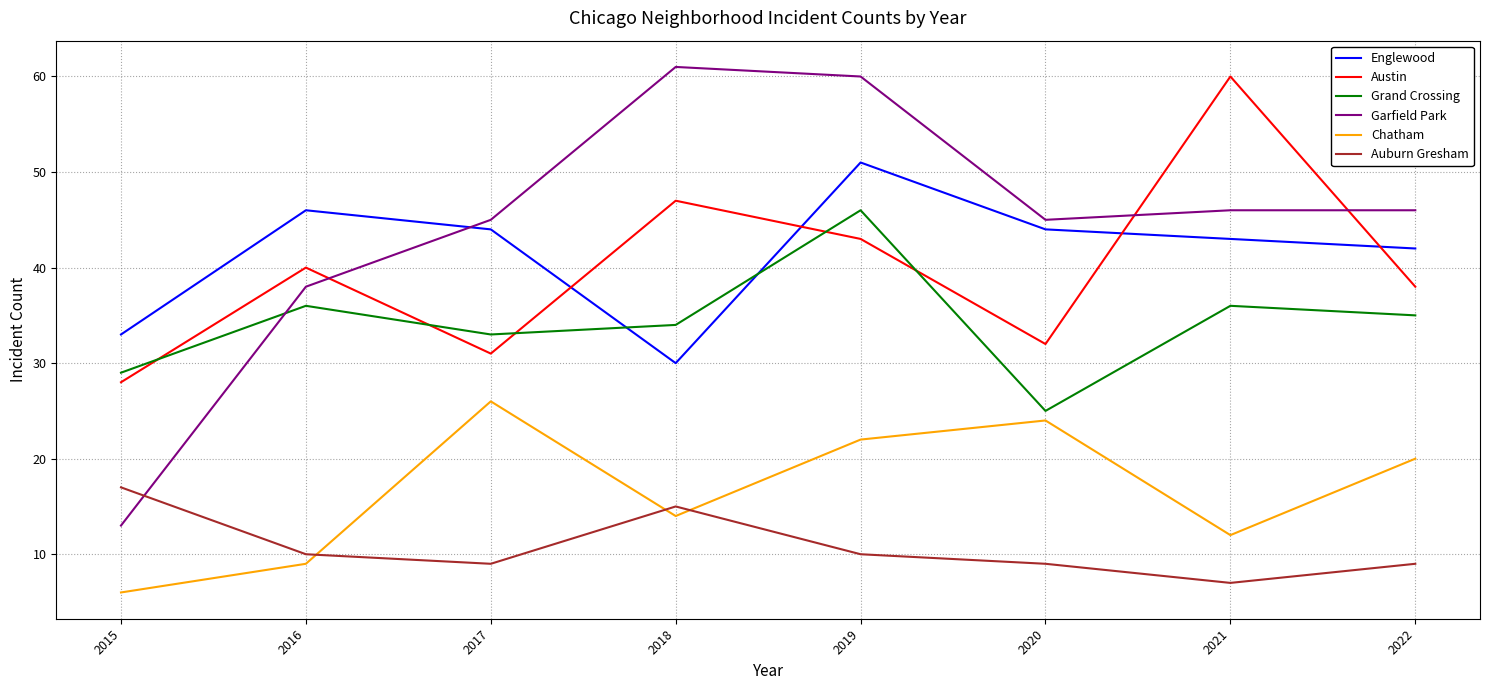

Reading left to right, extract all data points from this chart.

Englewood: 2015=33	2016=46	2017=44	2018=30	2019=51	2020=44	2021=43	2022=42
Austin: 2015=28	2016=40	2017=31	2018=47	2019=43	2020=32	2021=60	2022=38
Grand Crossing: 2015=29	2016=36	2017=33	2018=34	2019=46	2020=25	2021=36	2022=35
Garfield Park: 2015=13	2016=38	2017=45	2018=61	2019=60	2020=45	2021=46	2022=46
Chatham: 2015=6	2016=9	2017=26	2018=14	2019=22	2020=24	2021=12	2022=20
Auburn Gresham: 2015=17	2016=10	2017=9	2018=15	2019=10	2020=9	2021=7	2022=9